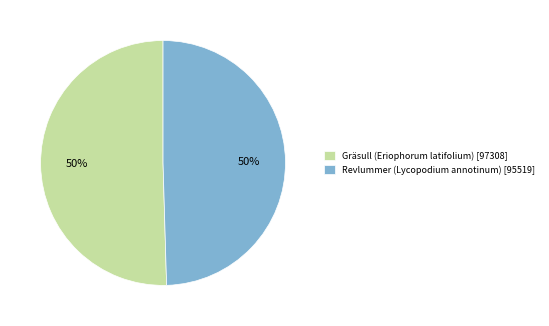

To the nearest percent, what is the average slice percentage?

50%